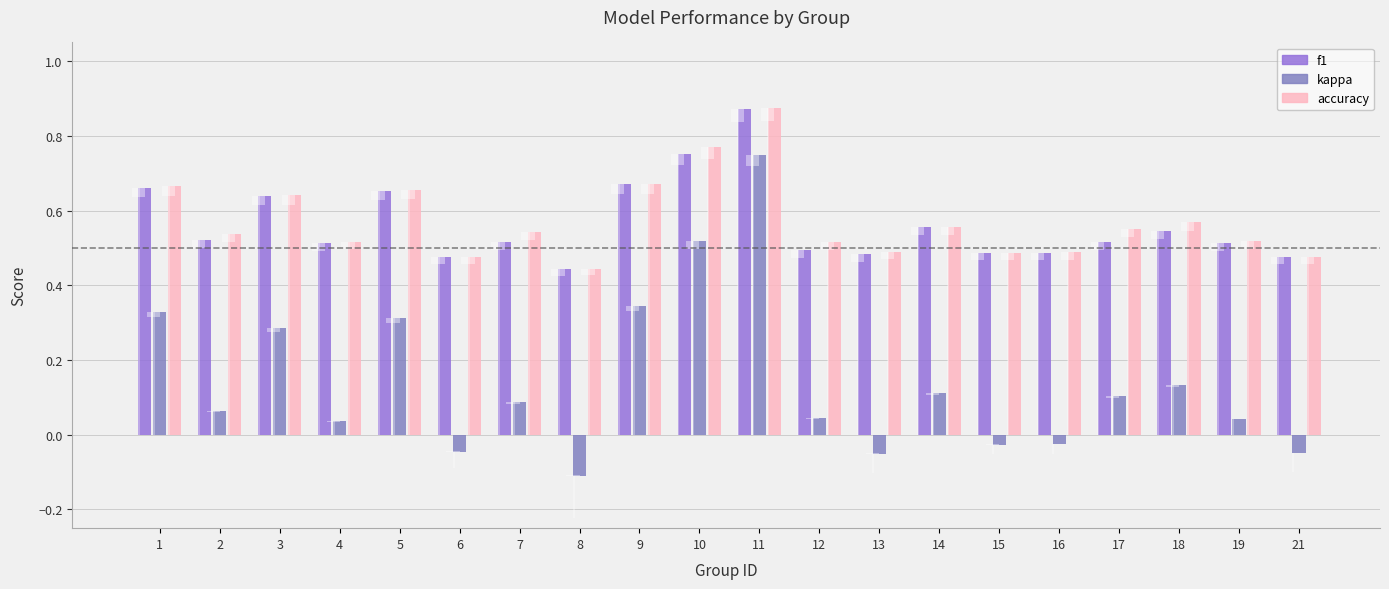

How many groups of bars are there?

20